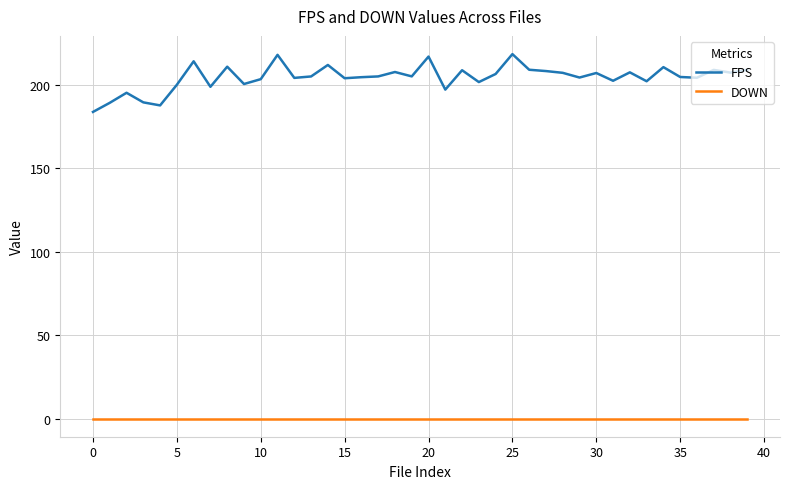

Which series has the largest total across all categories?

FPS